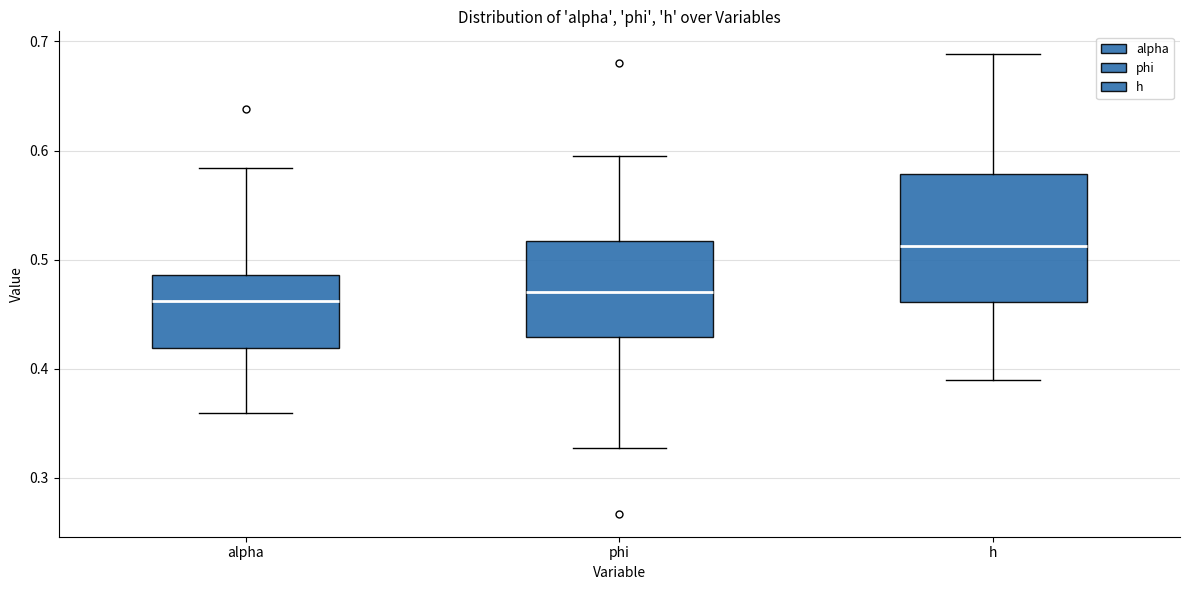

Which box is the tallest, from its lower edge to its upper edge?

h